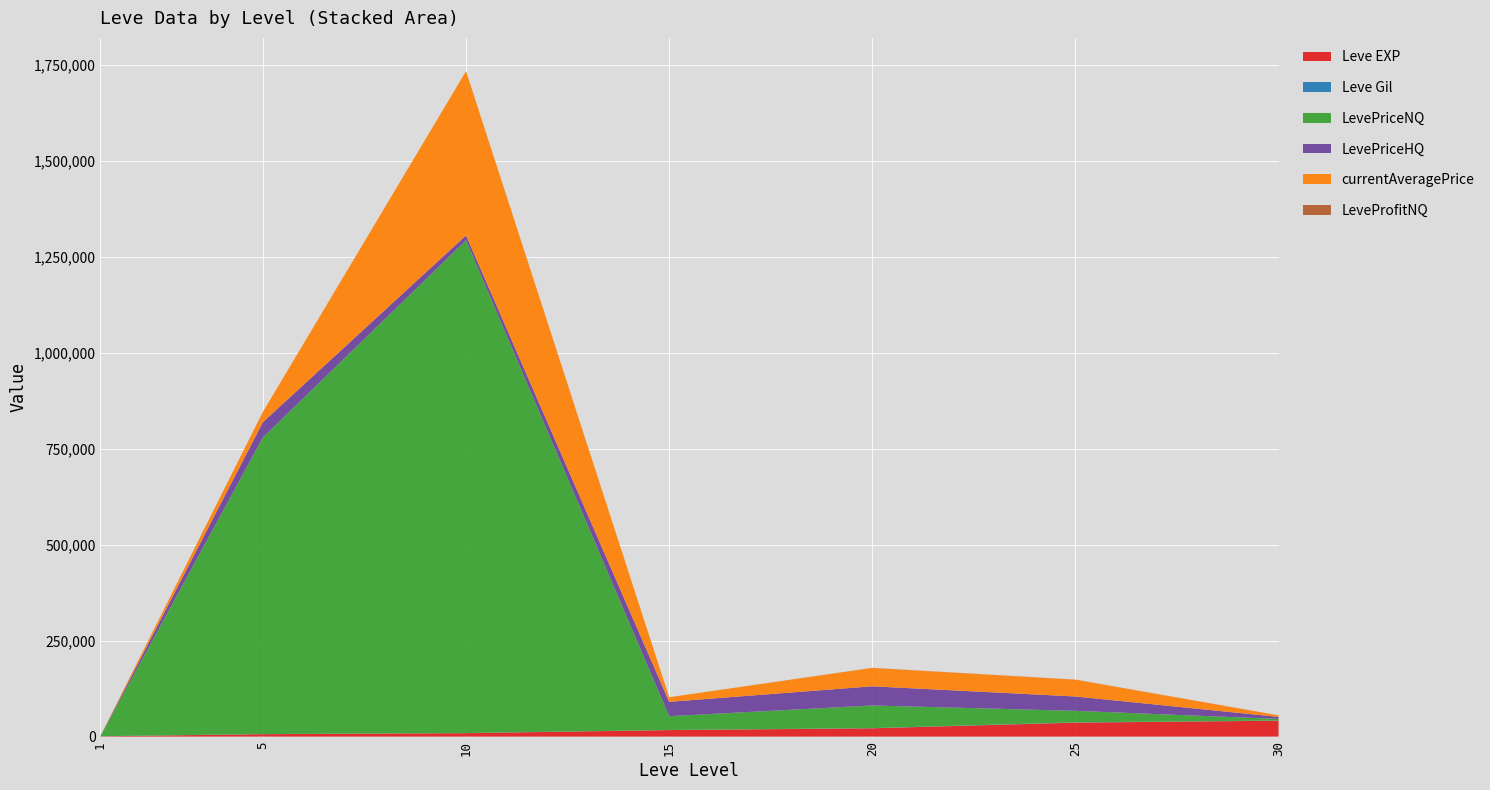

Reading right to left, transcribe all the data shown in this chart.

Leve EXP: 30=41410	25=36390	20=21600	15=16920	10=8930	5=6280	1=800
Leve Gil: 30=440	25=715	20=485	15=234	10=284	5=293	1=113
LevePriceNQ: 30=4166	25=30002	20=58992	15=36000	10=1284316	5=773081	1=278
LevePriceHQ: 30=5240	25=37448	20=50000	15=37448	10=12749	5=40000	1=0
currentAveragePrice: 30=4166	25=43600	20=47899	15=12000	10=428105	5=26833	1=278
LeveProfitNQ: 30=0	25=396	20=211	15=0	10=0	5=0	1=0